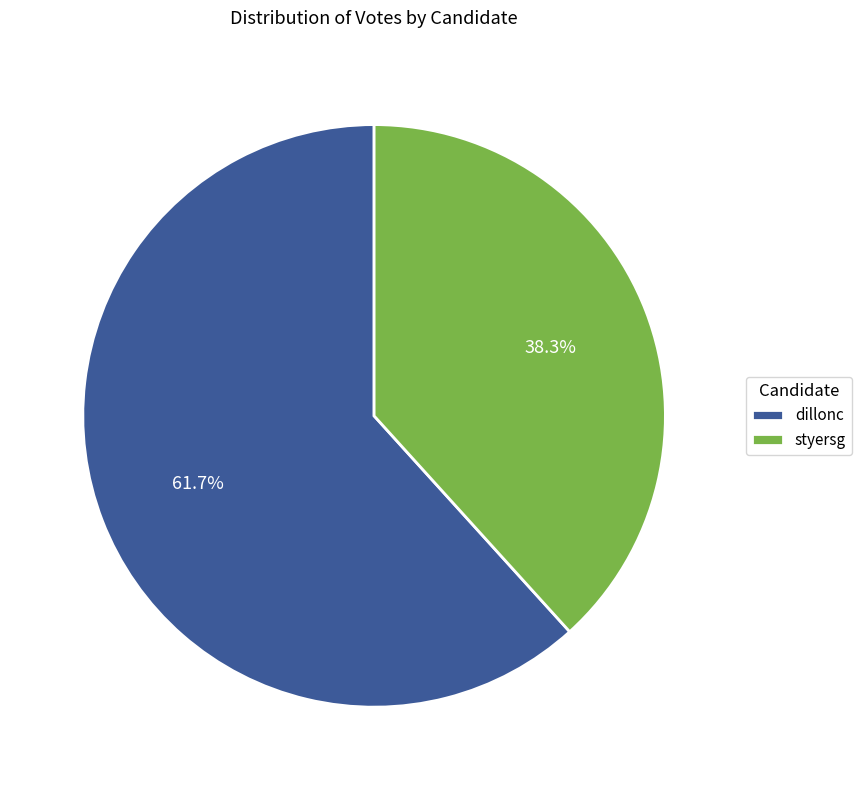

To the nearest percent, what percentage of the pie is dillonc?

62%